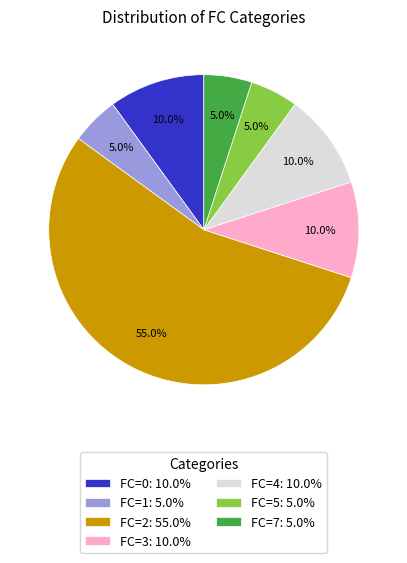

Which has a higher value, FC=3: 10.0% or FC=7: 5.0%?

FC=3: 10.0%